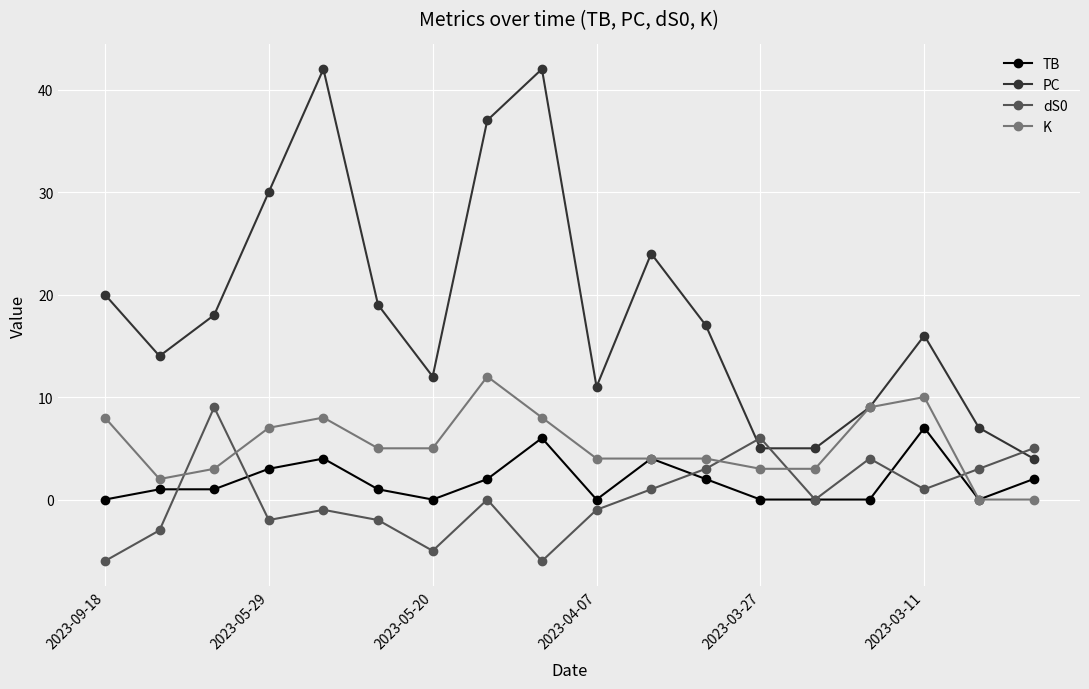

Which series has the largest total across all categories?

PC